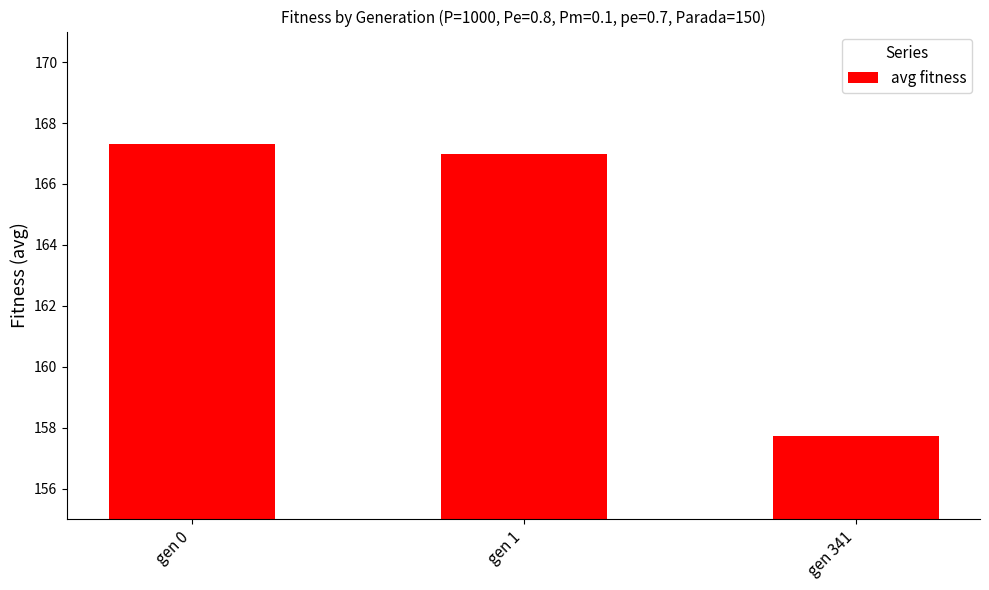

What is the maximum value shown in the chart?

167.3